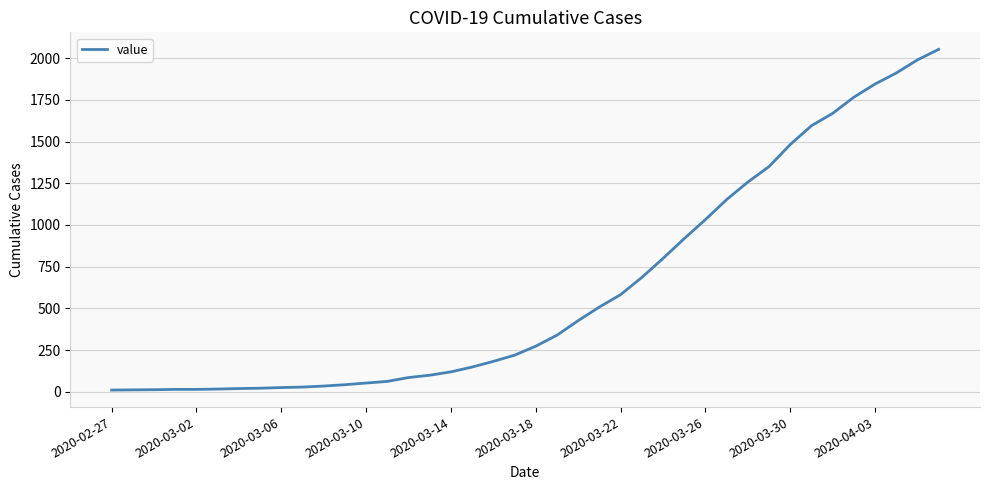

What is the maximum value shown in the chart?

2053